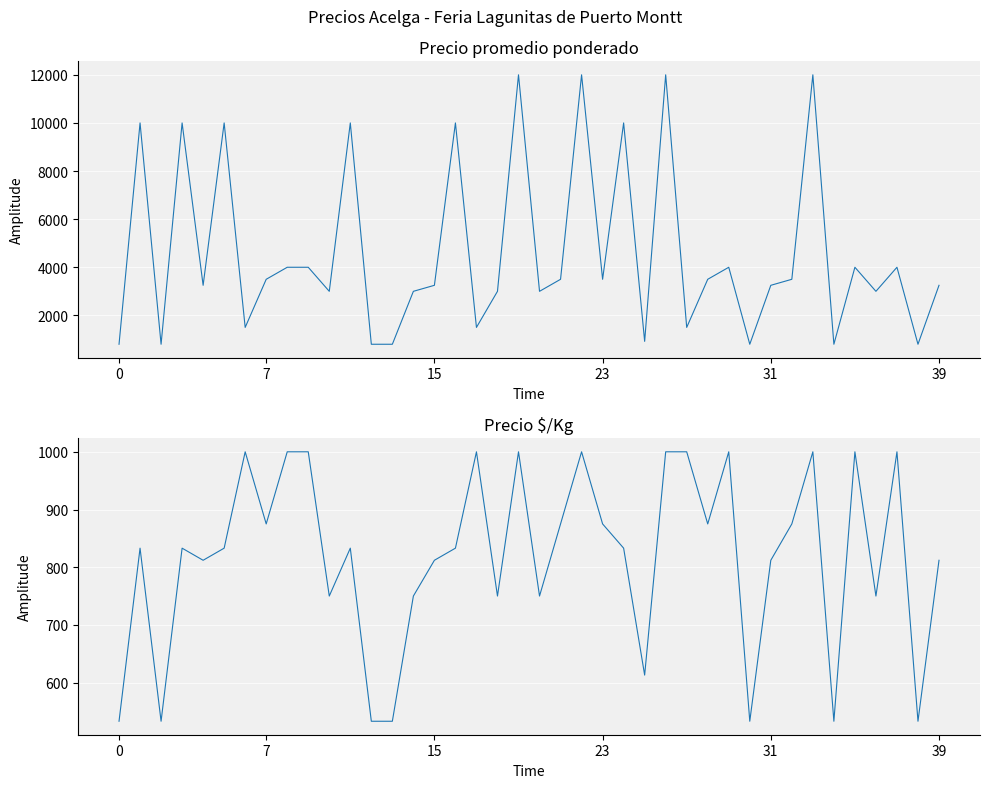

What is the highest value of the Precio $/Kg series?

1000